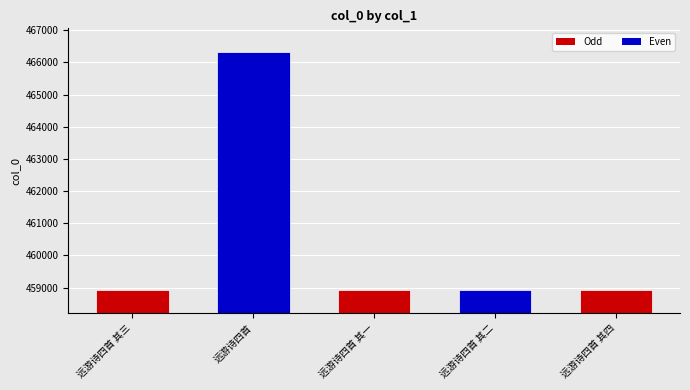

Between 远游诗四首 and 远游诗四首 其一, which is larger?

远游诗四首